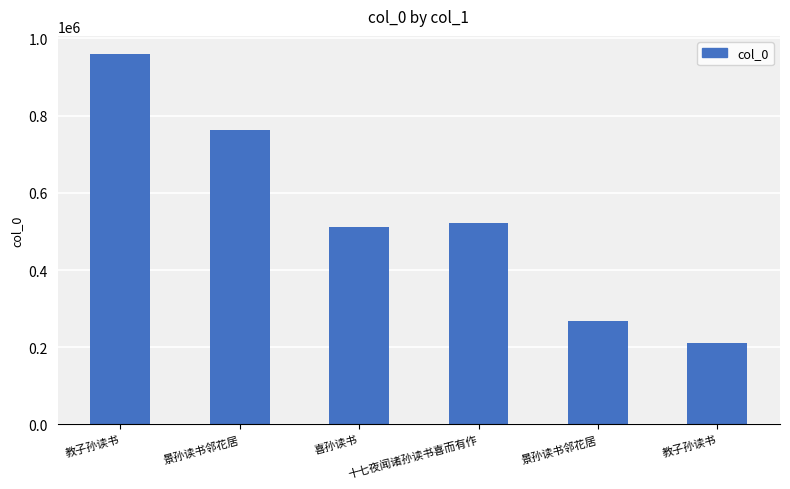

How many data points does each series have?

6